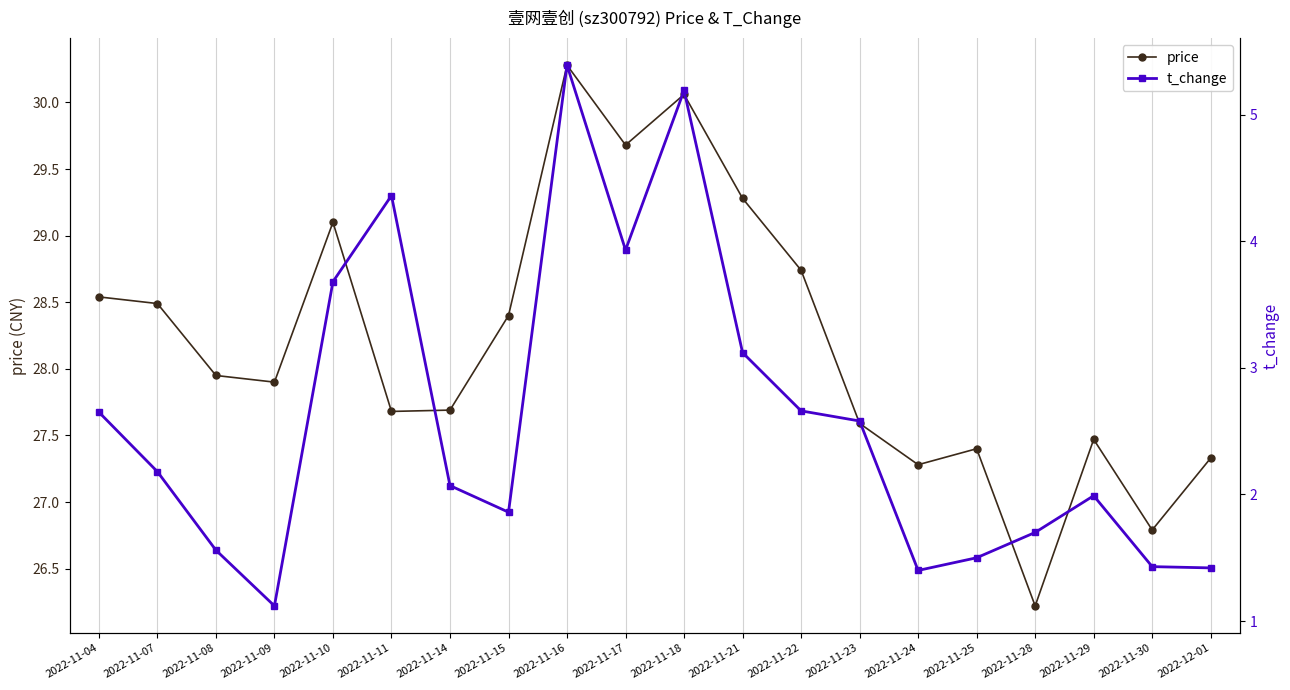

True or false: price and t_change cross at least once.

False